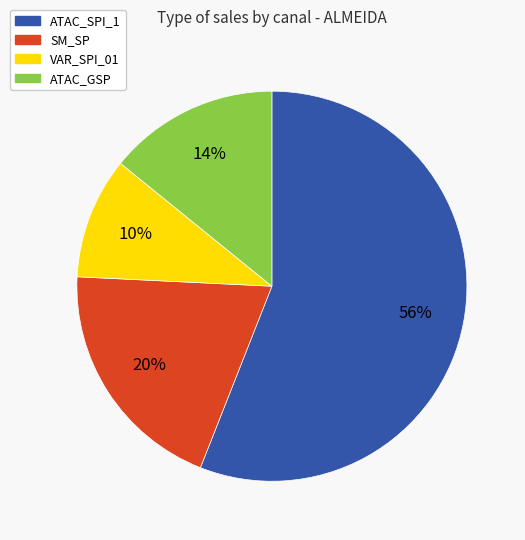

Rank the categories by value from lowest to highest.

VAR_SPI_01, ATAC_GSP, SM_SP, ATAC_SPI_1